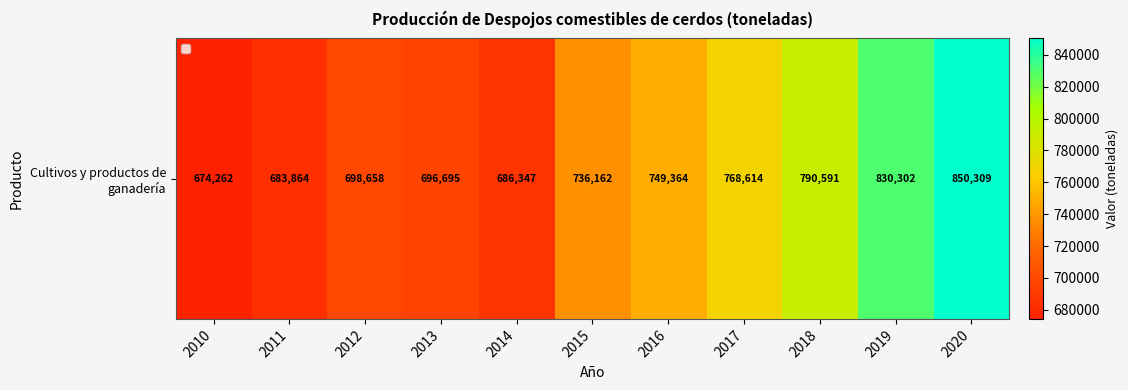

Between 2011 and 2017, which is larger?

2017